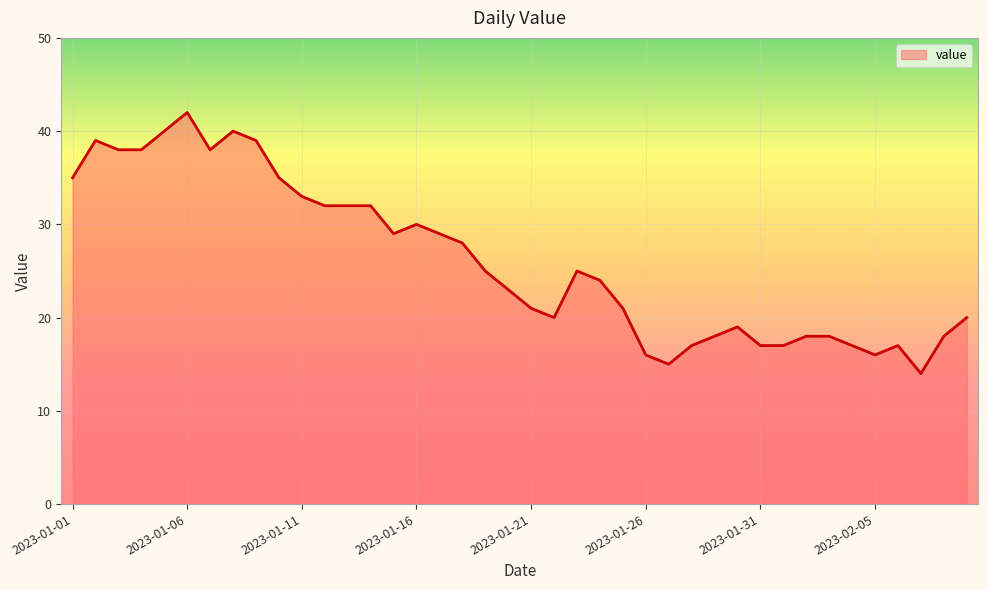

How many data points are above 25?

18